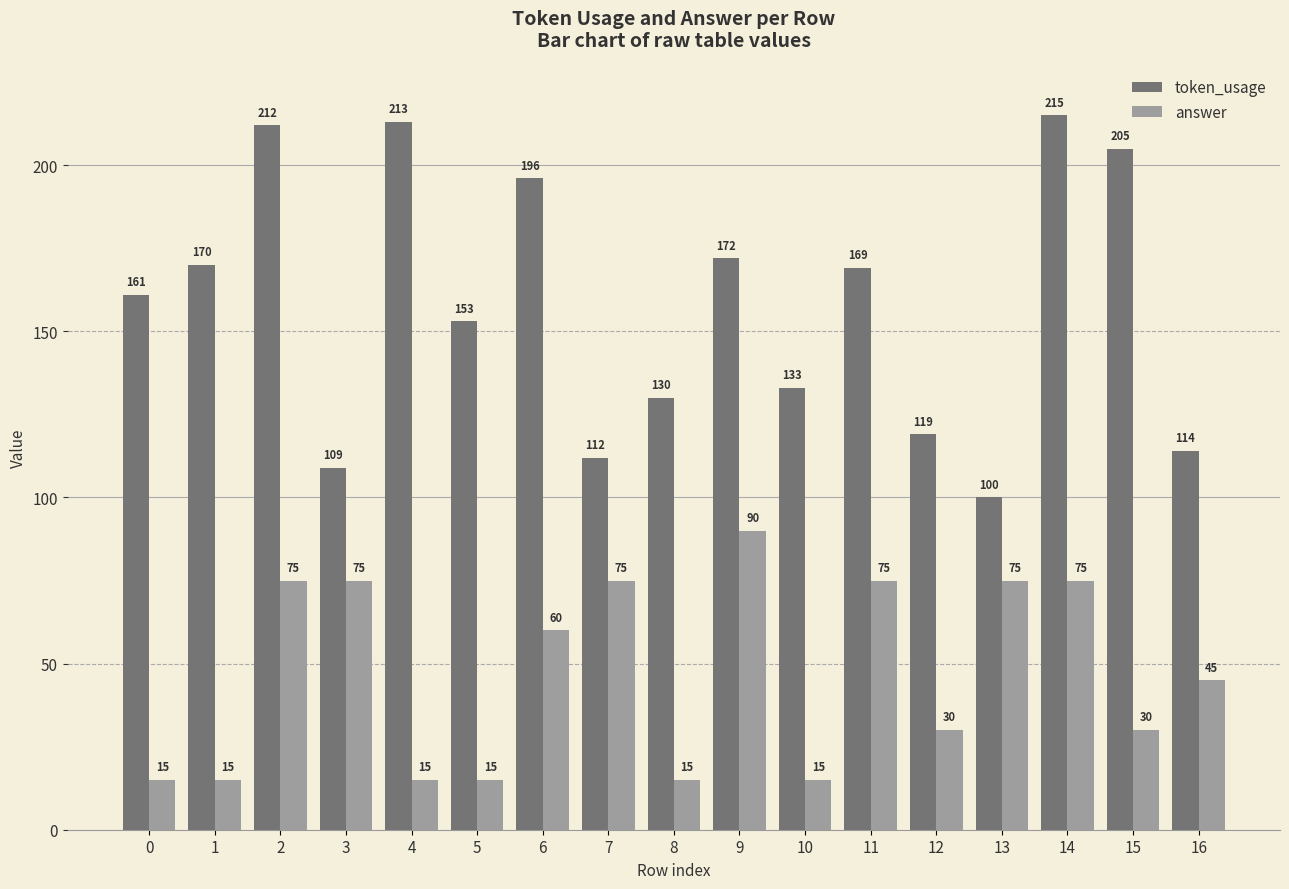

Are the bars horizontal?

No